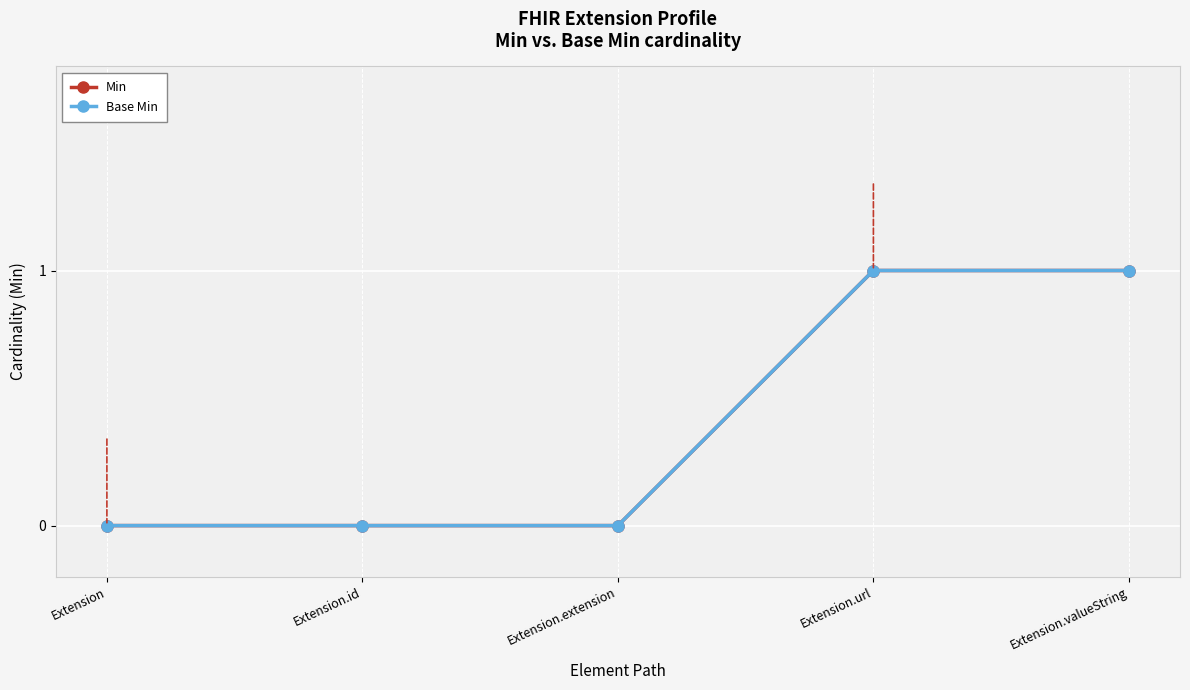

Is the value of Min at Extension.url greater than the value of Base Min at Extension.extension?

Yes